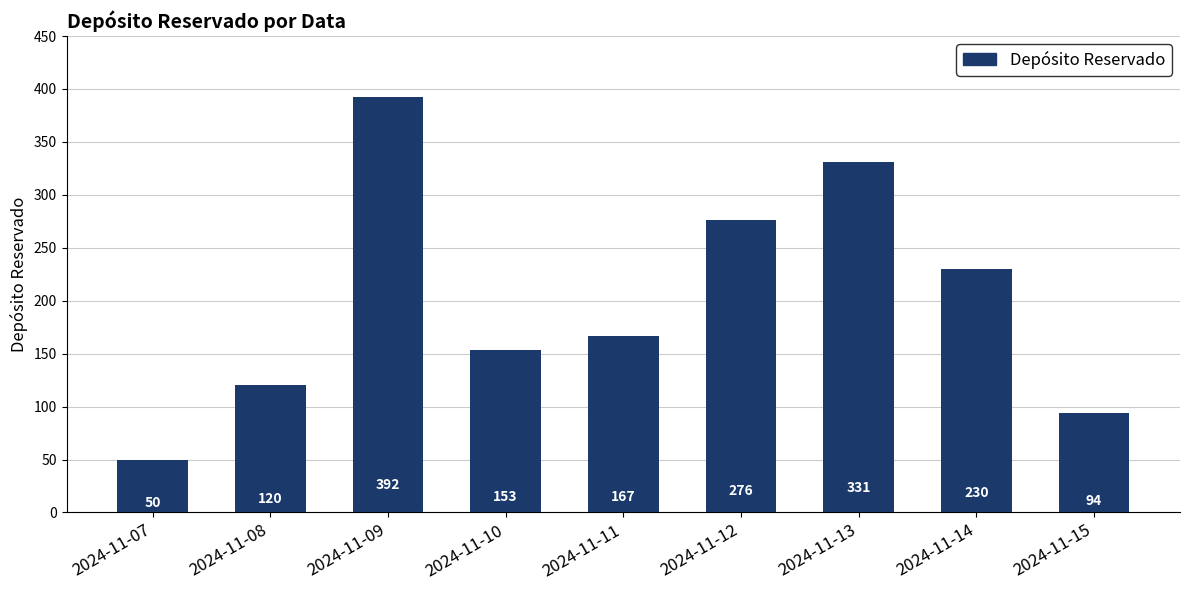

What is the value of the 7th bar from the left?

331